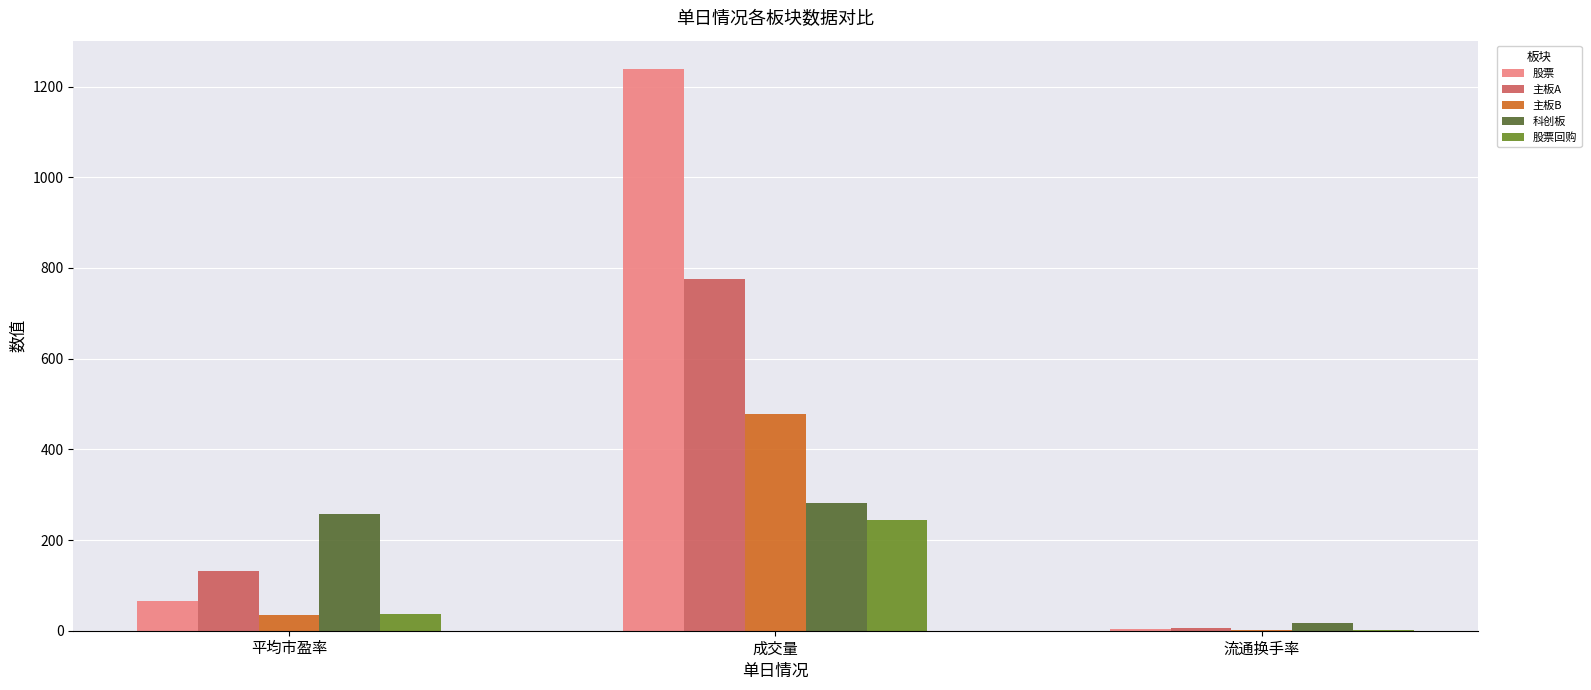

What is the sum of all 科创板 values?

556.9